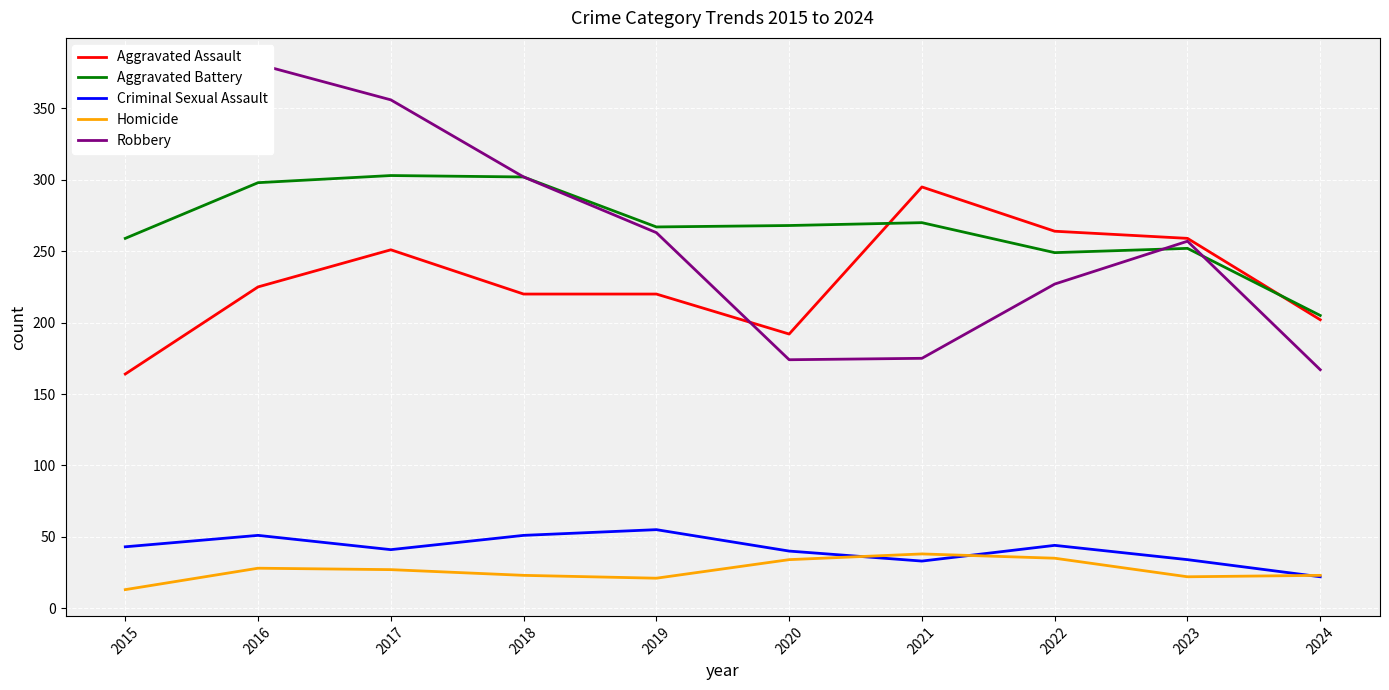

What is the greatest value displayed?

381